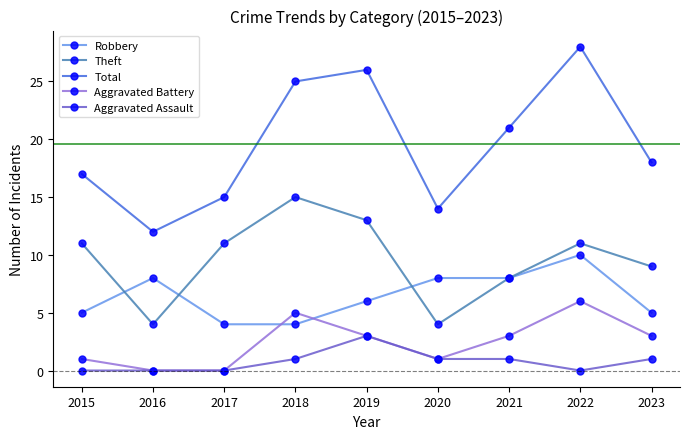

Reading right to left, list all the values displayed in this chart.

Robbery: 2023=5	2022=10	2021=8	2020=8	2019=6	2018=4	2017=4	2016=8	2015=5
Theft: 2023=9	2022=11	2021=8	2020=4	2019=13	2018=15	2017=11	2016=4	2015=11
Total: 2023=18	2022=28	2021=21	2020=14	2019=26	2018=25	2017=15	2016=12	2015=17
Aggravated Battery: 2023=3	2022=6	2021=3	2020=1	2019=3	2018=5	2017=0	2016=0	2015=1
Aggravated Assault: 2023=1	2022=0	2021=1	2020=1	2019=3	2018=1	2017=0	2016=0	2015=0